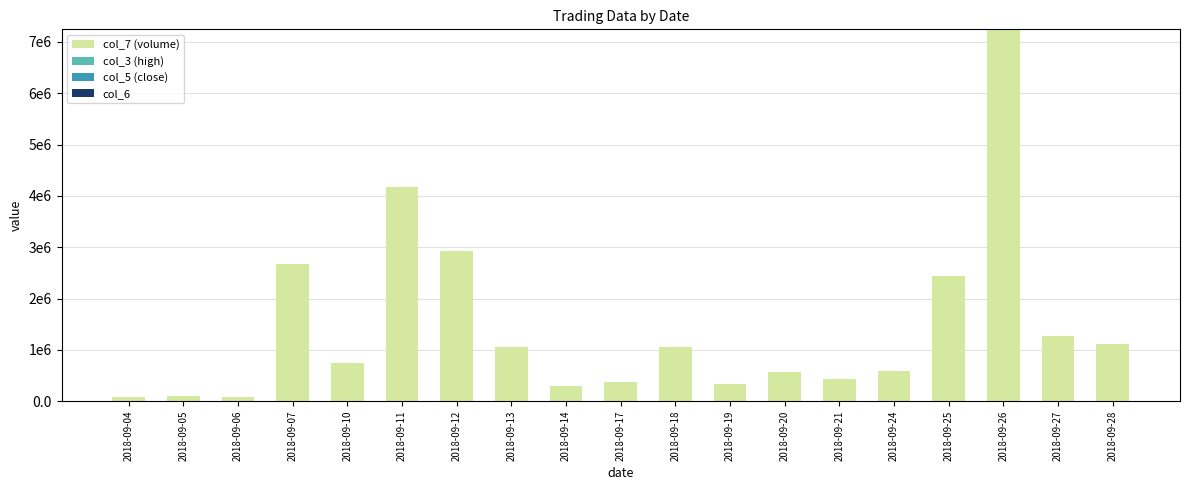

Are the bars horizontal?

No